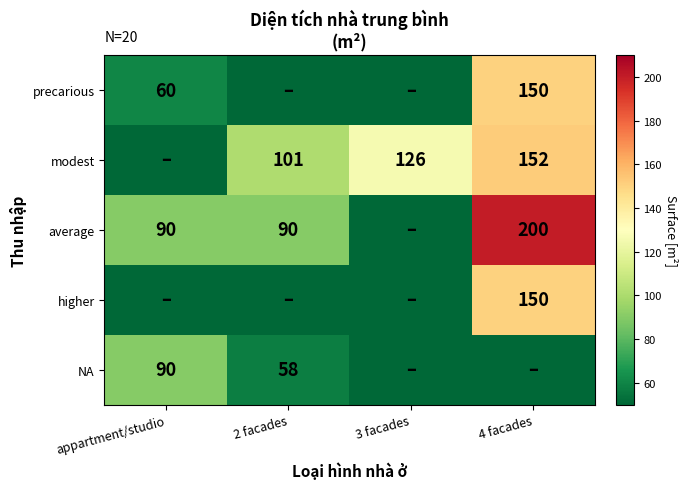

Is the value of modest at 3 facades greater than the value of average at 4 facades?

No